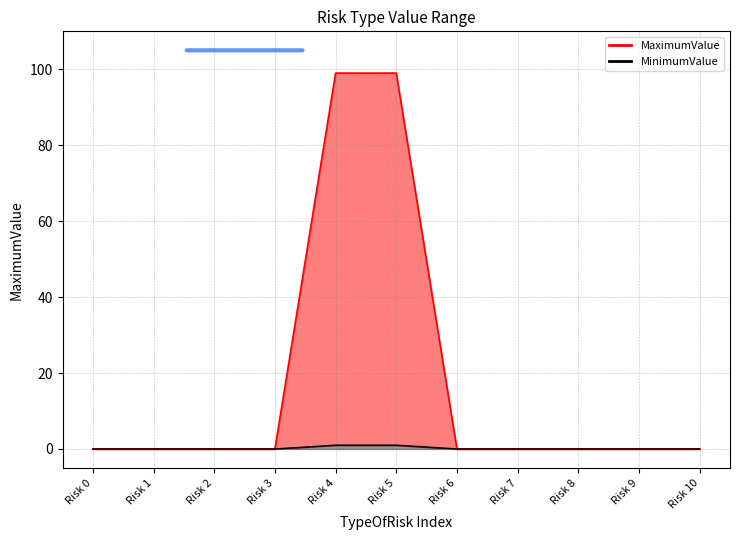

Is it true that the value at Risk 6 is -37?

False